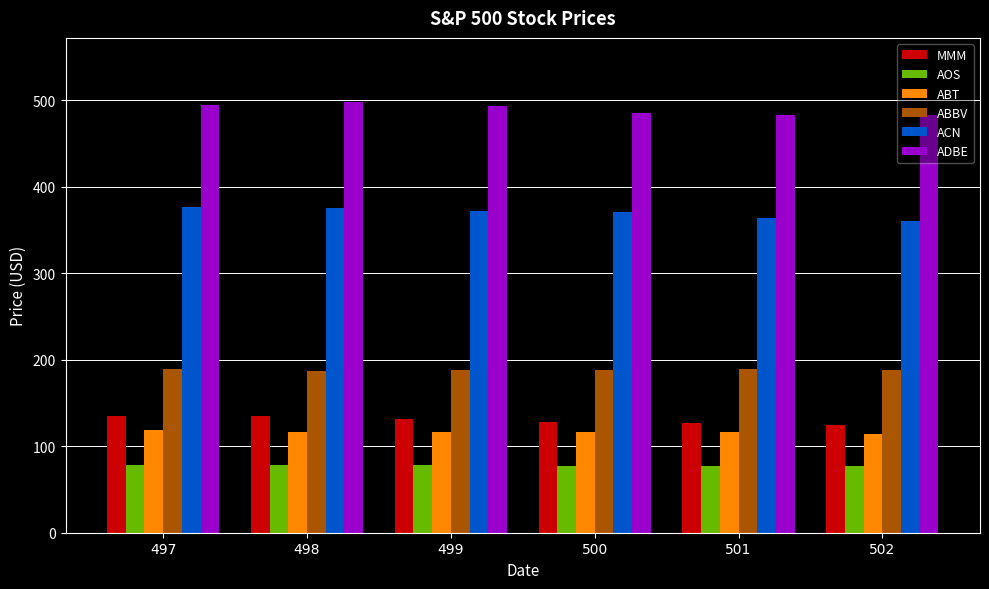

What are all the series names shown in the legend?

MMM, AOS, ABT, ABBV, ACN, ADBE